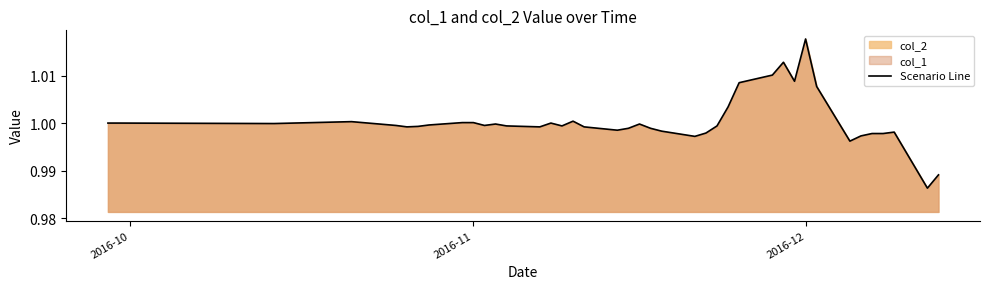

At which category does the chart reach its peak across all series?

2016-12